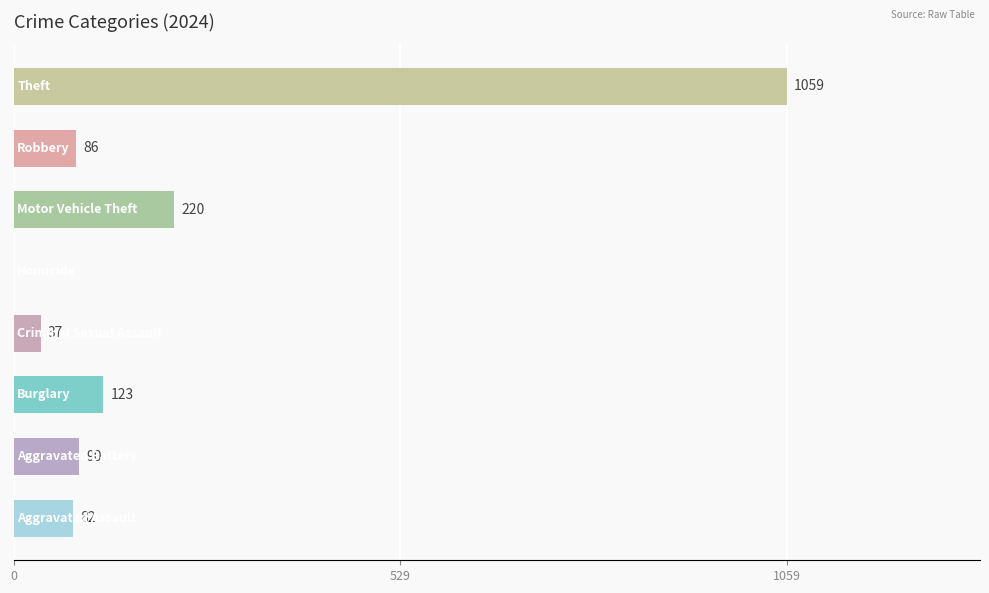

What is the maximum value shown in the chart?

1059